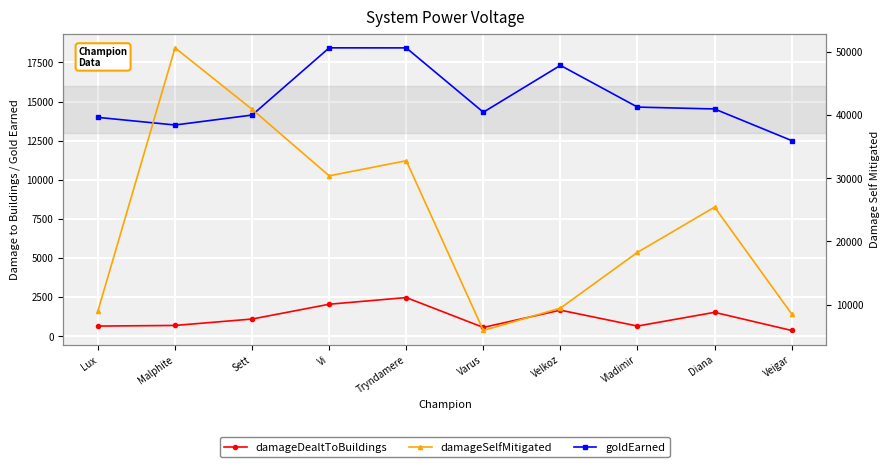

What is the sum of the damageDealtToBuildings values at Vladimir and Velkoz?

2315